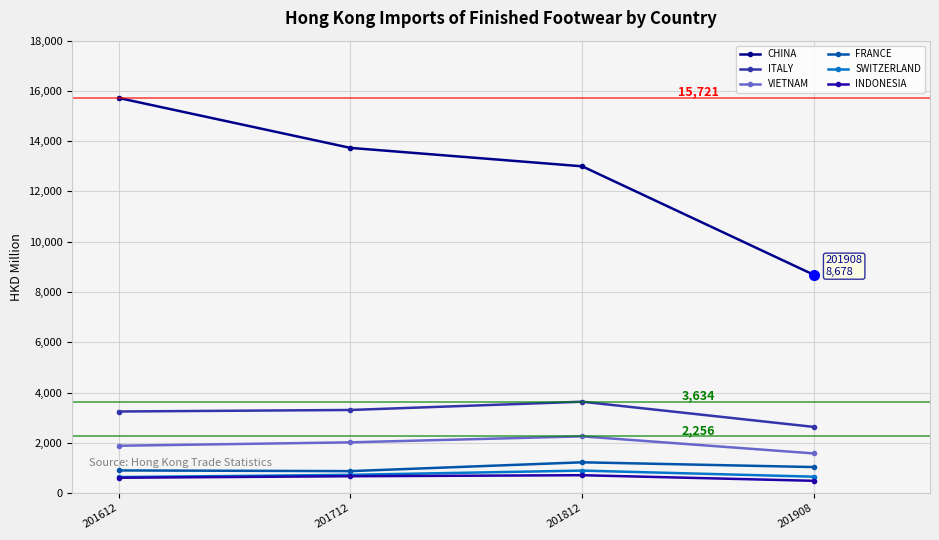

At how many categories does at least one series exceed 7085?

4